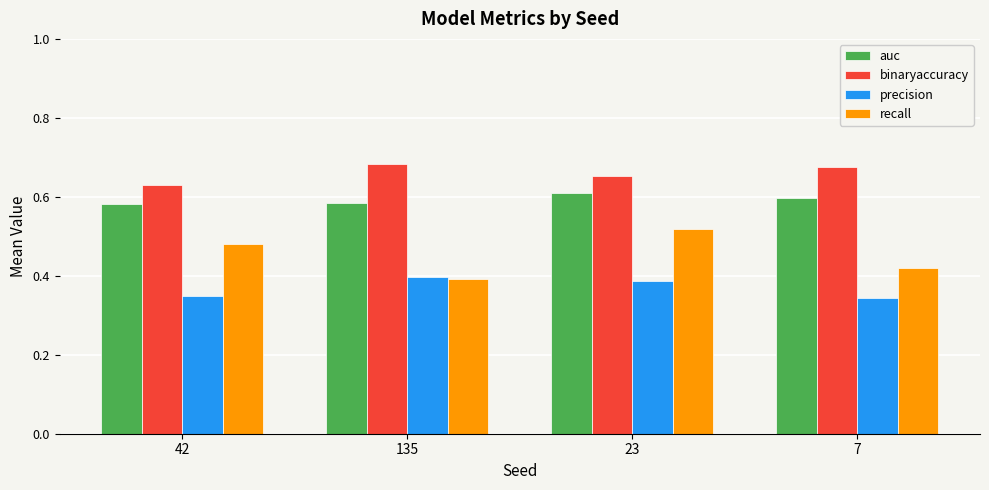

Which category has the lowest value in the binaryaccuracy series?

42